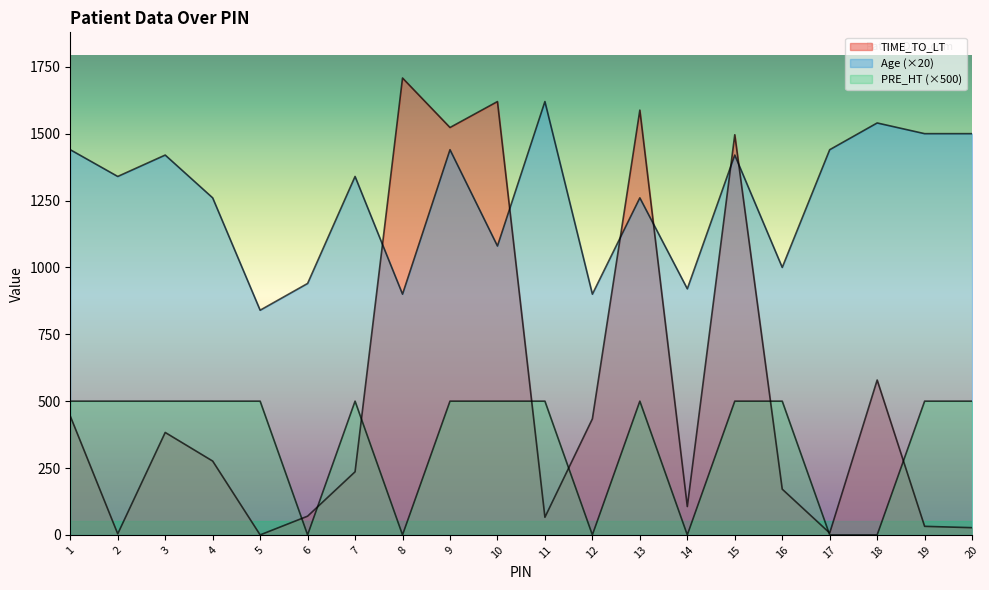

Between 10 and 2, which is larger?

10